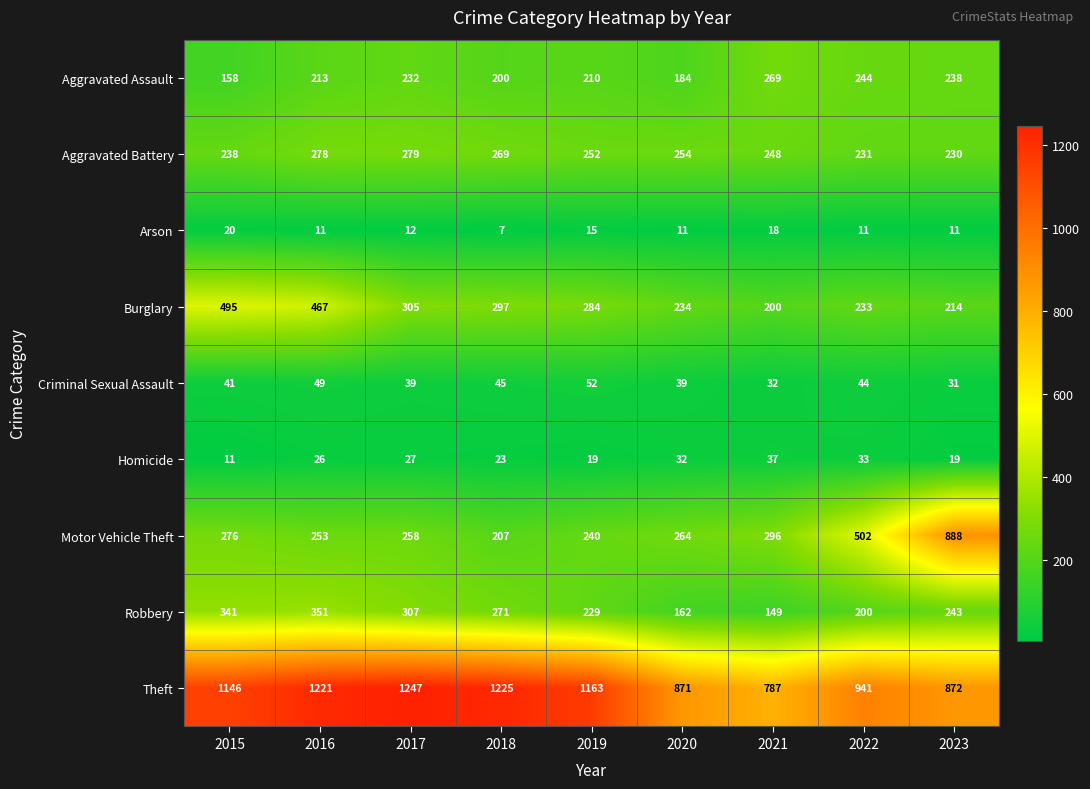

What is the minimum value shown in the chart?

7